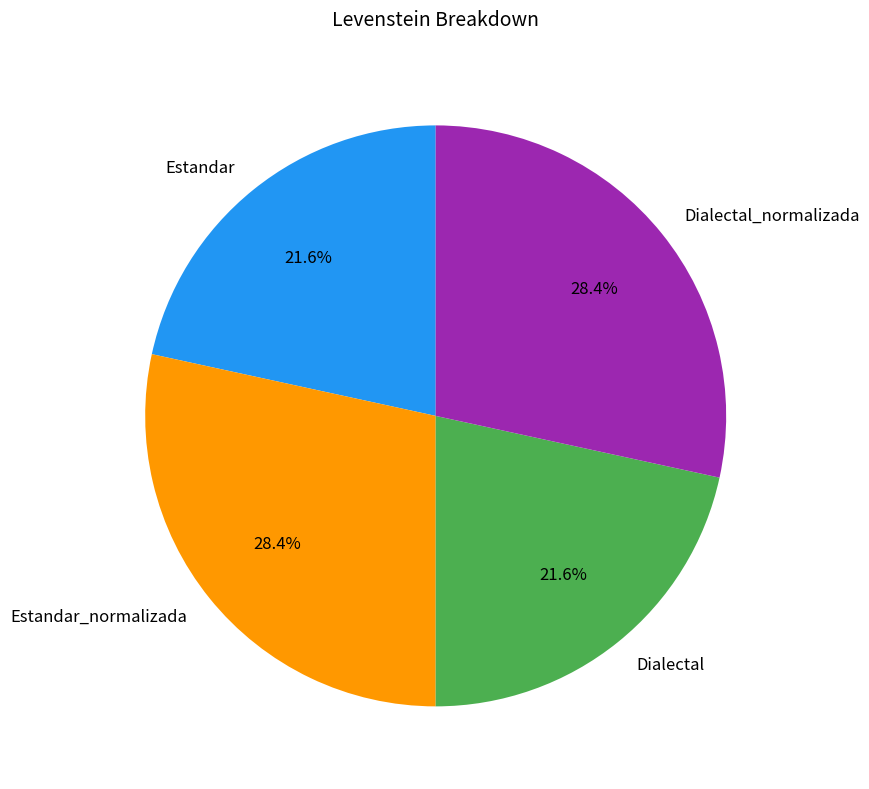

Is Estandar the majority of the pie?

No